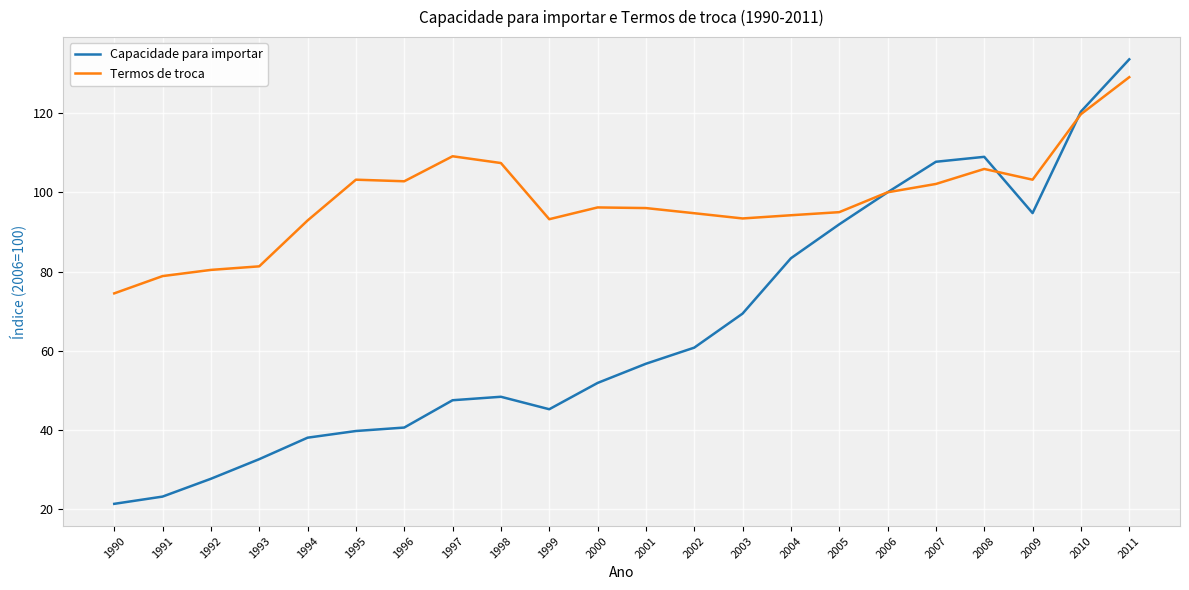

The Capacidade para importar series shows 41.5 at 2002. True or false?

False